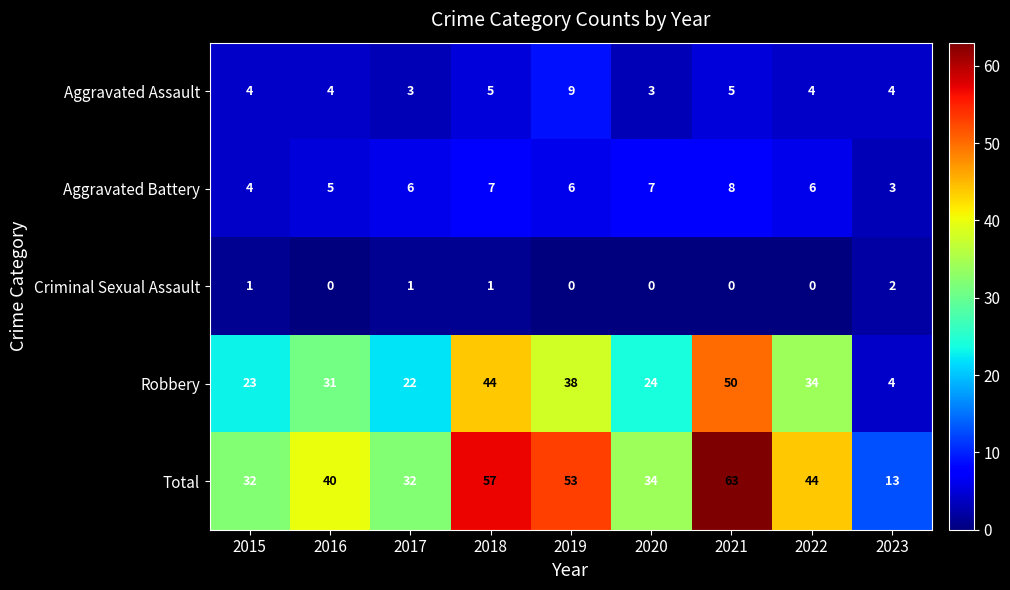

What is the difference between the maximum and second lowest values in the Total series?

31